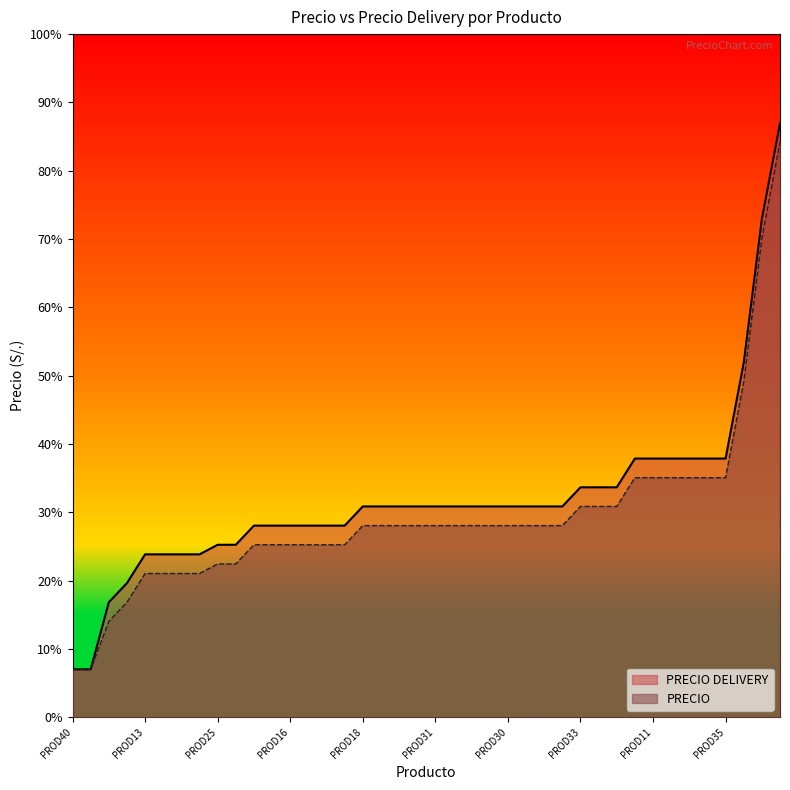

Does the chart display data point markers on the line(s)?

No